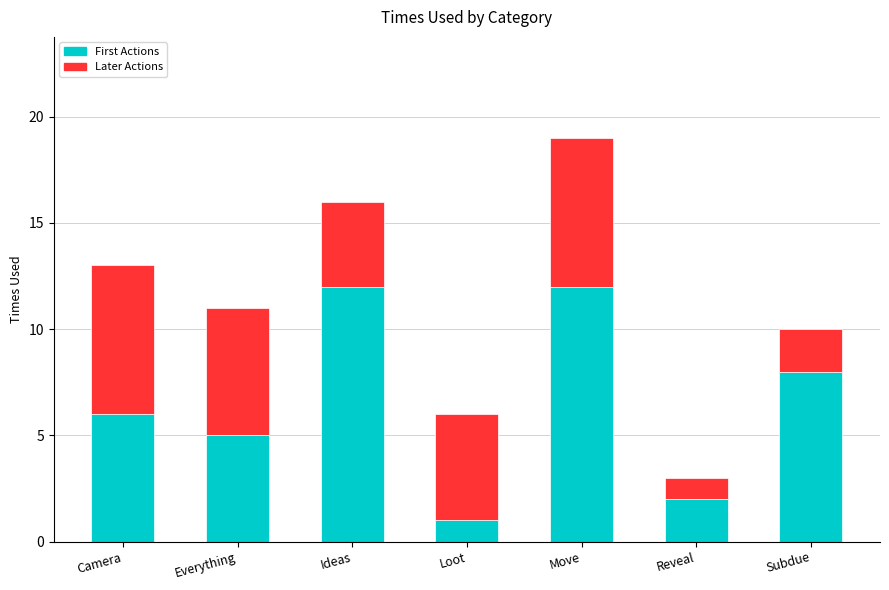

At which category is the sum across all series the highest?

Move